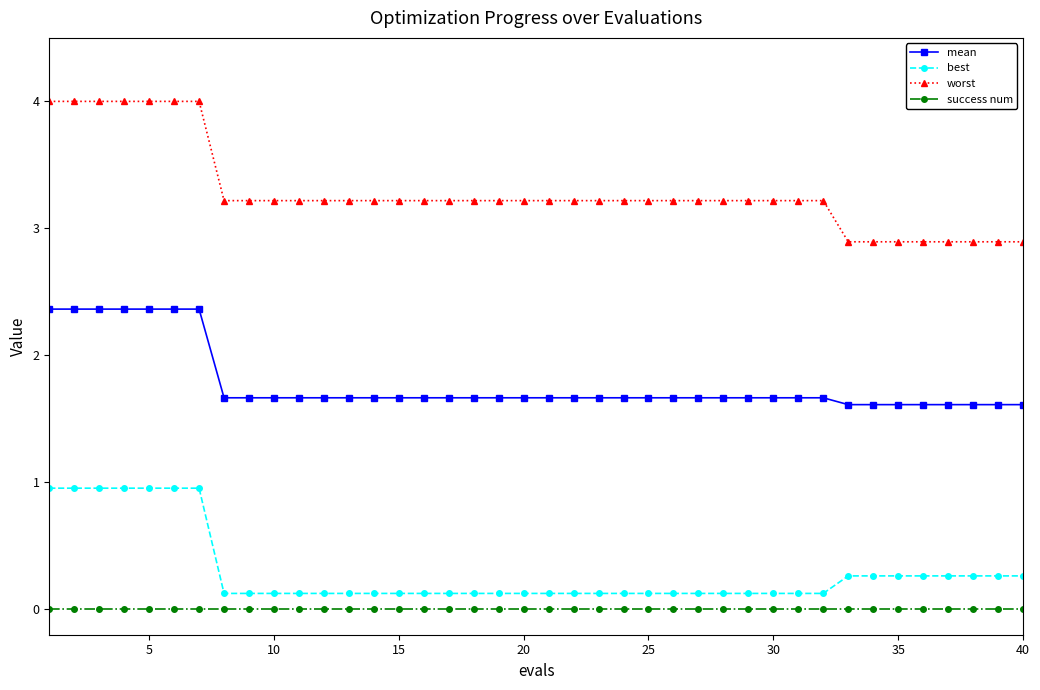

Which series has the widest spread of values?

worst